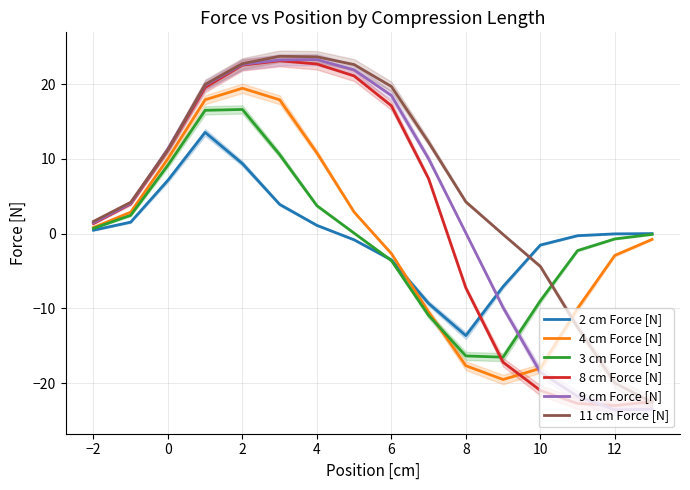

Is this an area chart (filled region under the line)?

No